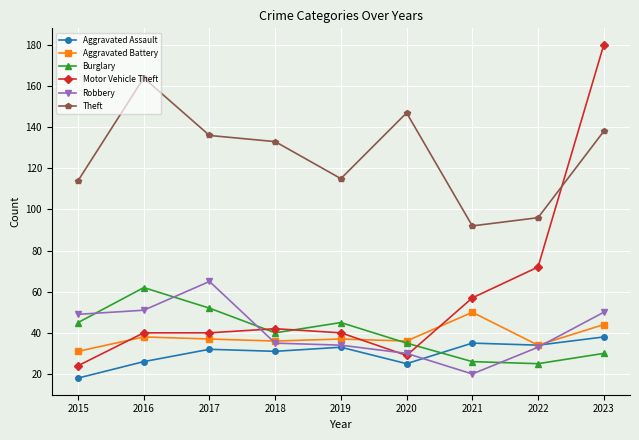

How many lines are shown in the chart?

6